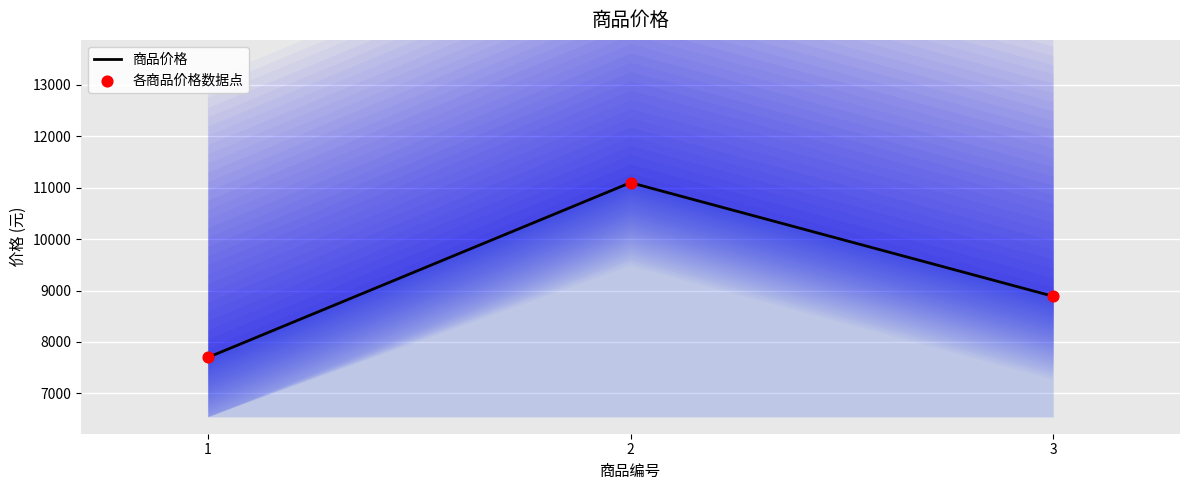

At which category is the sum across all series the highest?

2